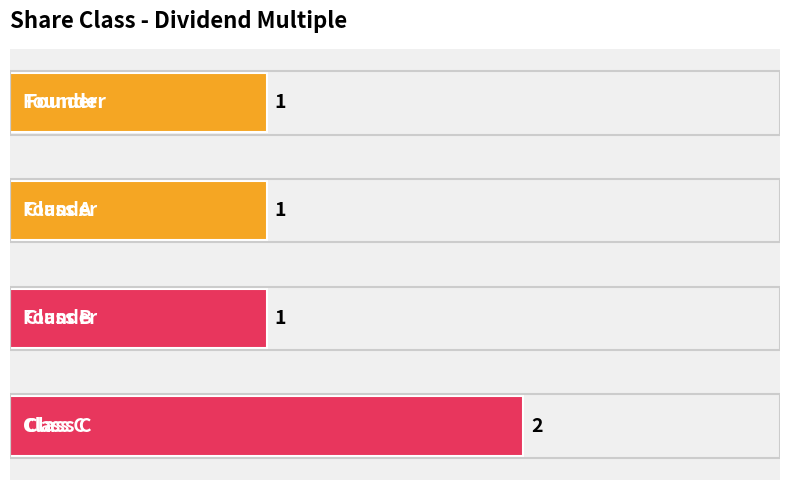

Count the values in the range 1 to 2.

4